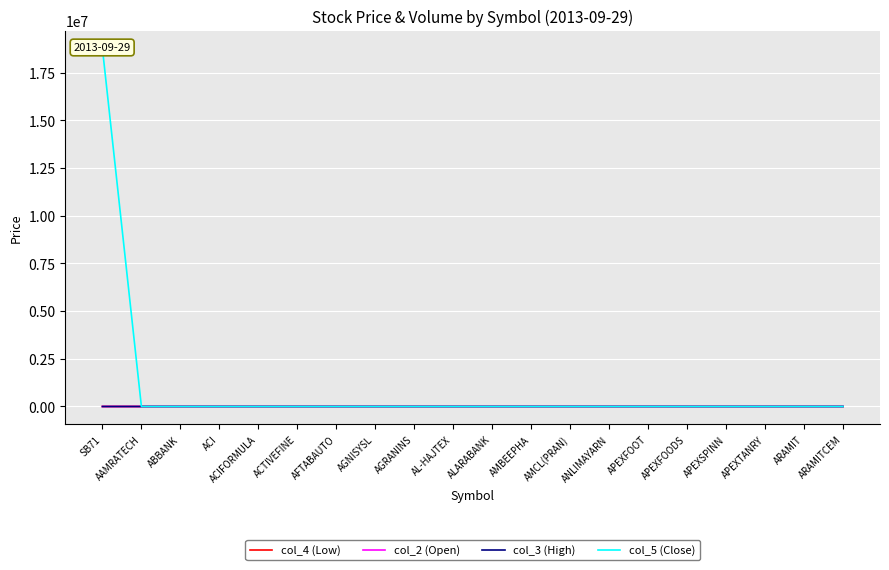

True or false: col_4 (Low) and col_3 (High) cross at least once.

False